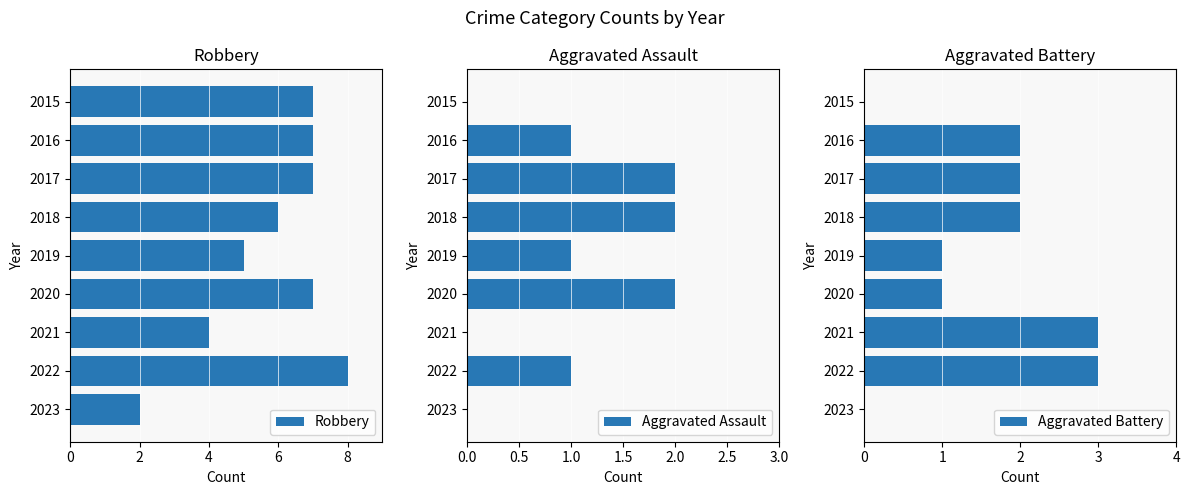

Does the chart contain any negative values?

No